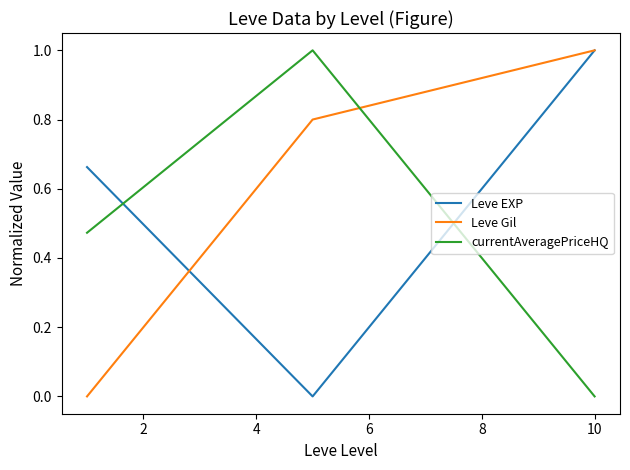

Rank the series by their average value, from highest to lowest.

Leve Gil, Leve EXP, currentAveragePriceHQ